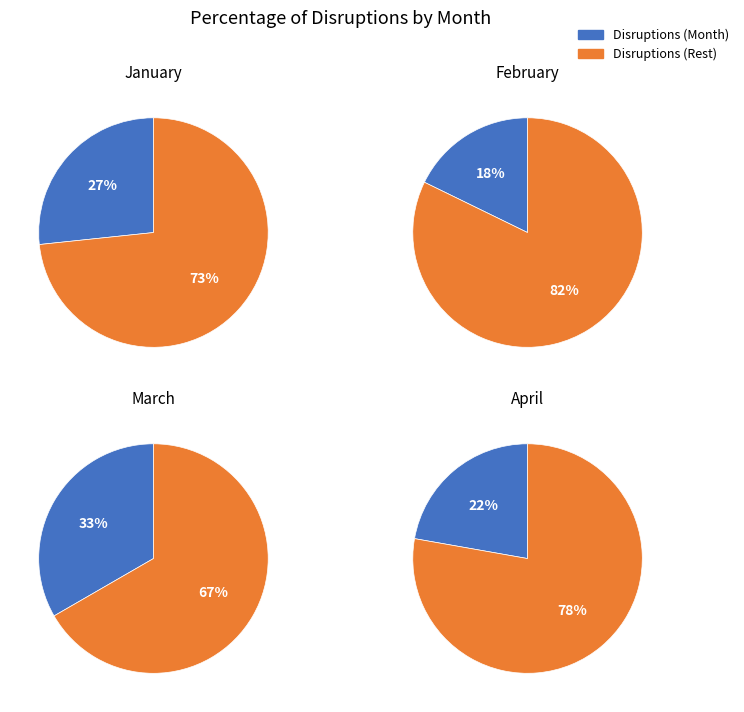

Is it true that February is 11% of the pie?

False